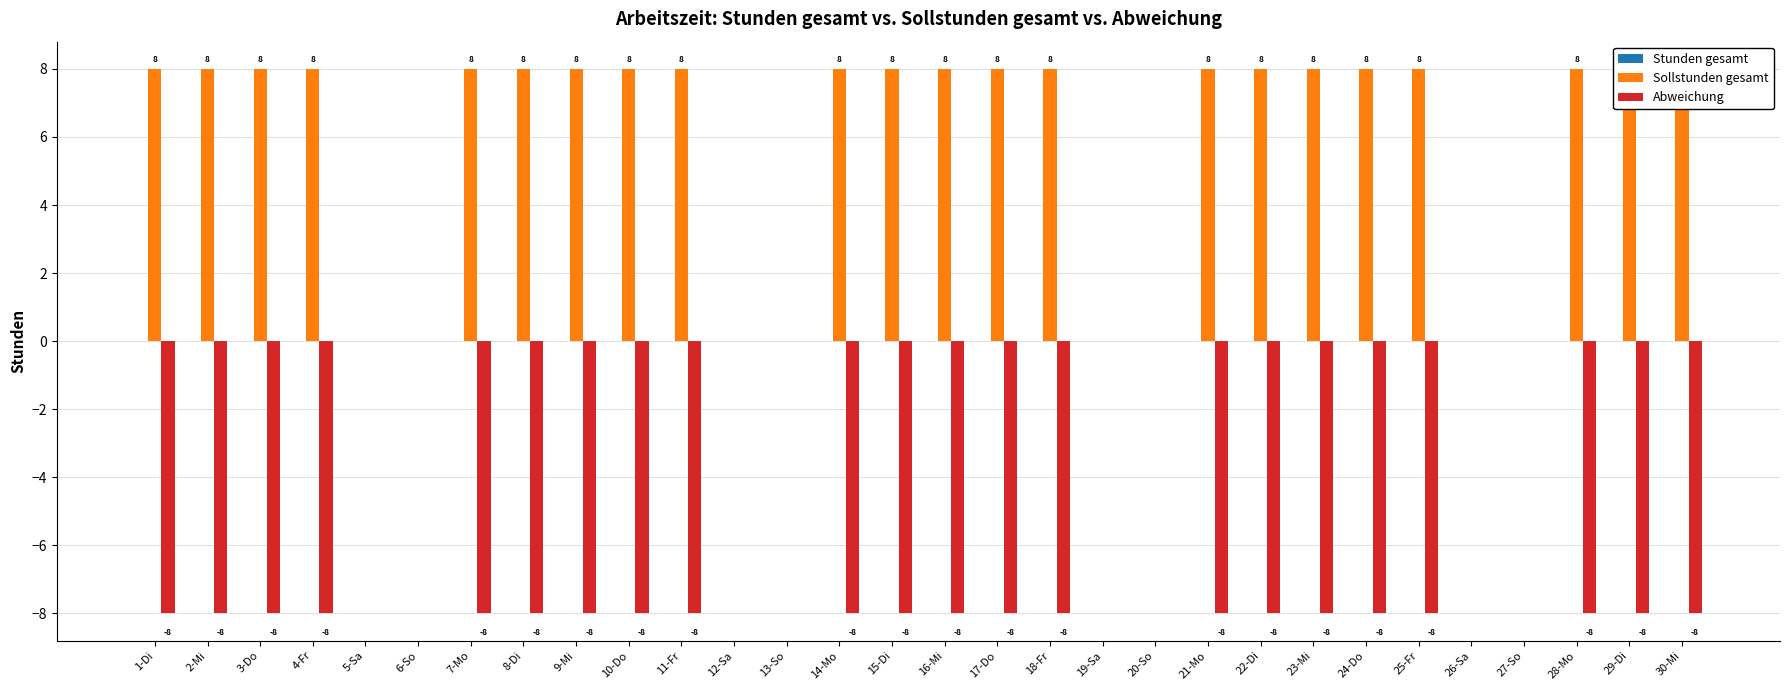

What is the difference between the maximum and minimum values in the Sollstunden gesamt series?

8